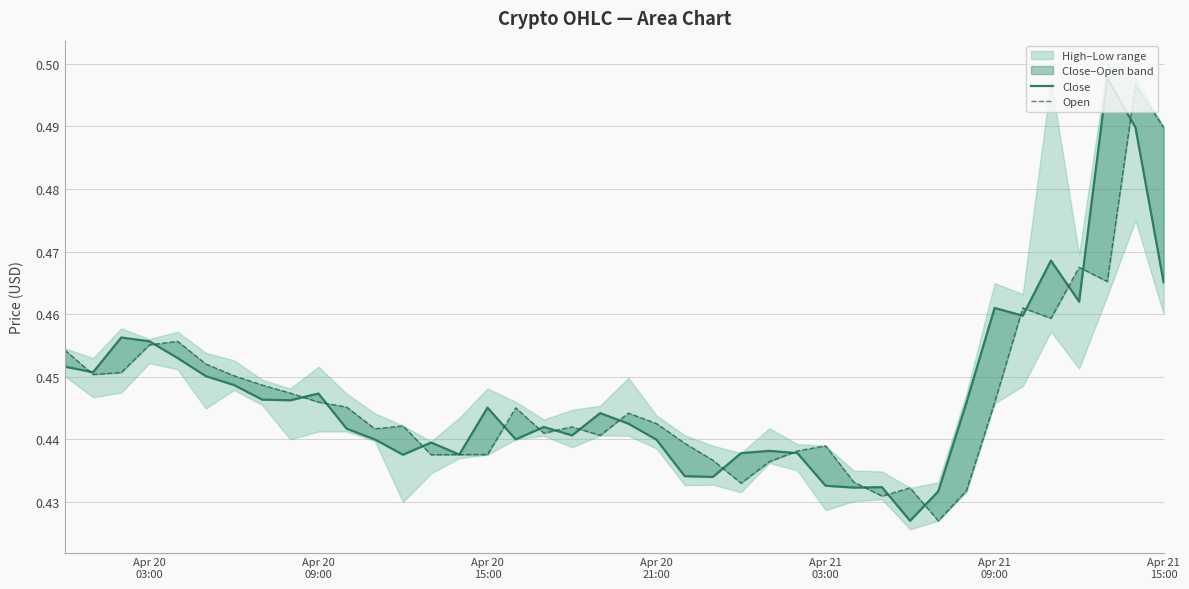

At how many categories does at least one series exceed 0?

40